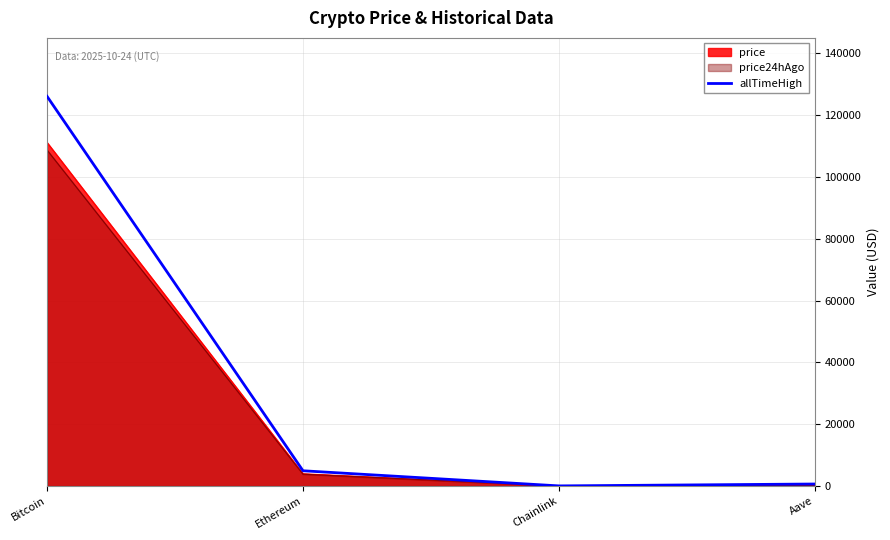

What is the maximum value shown in the chart?

126080.0